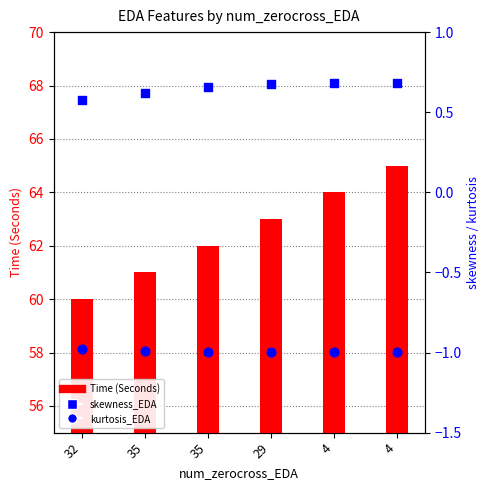

Which series has the widest spread of Y values?

Time (Seconds)